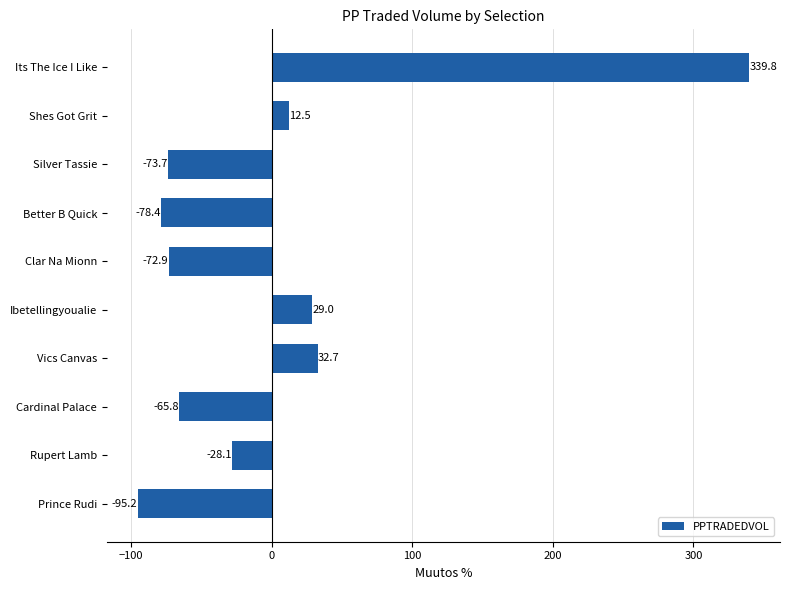

What is the change in value from Ibetellingyoualie to Its The Ice I Like?

+310.8